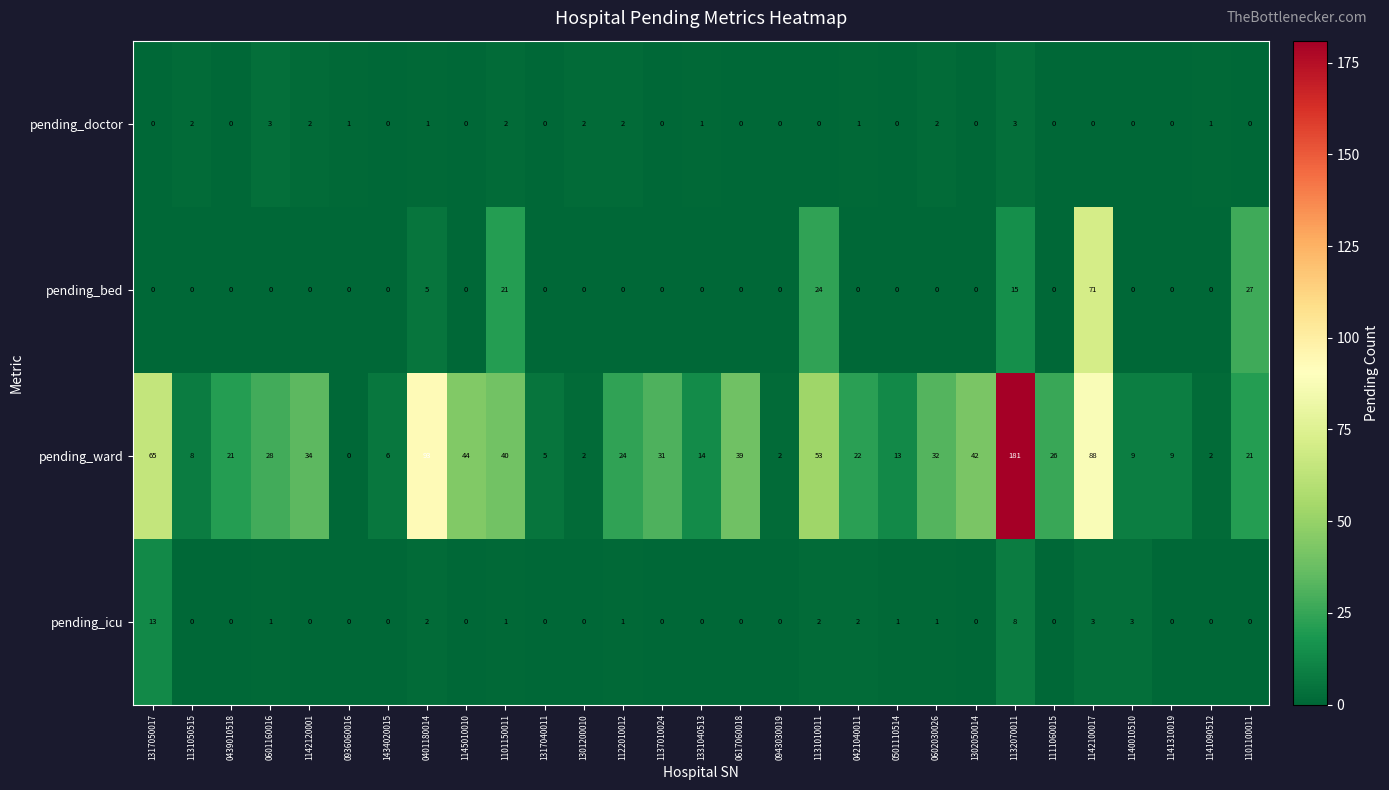

What is the difference between the highest and lowest values at 1145010010?

44